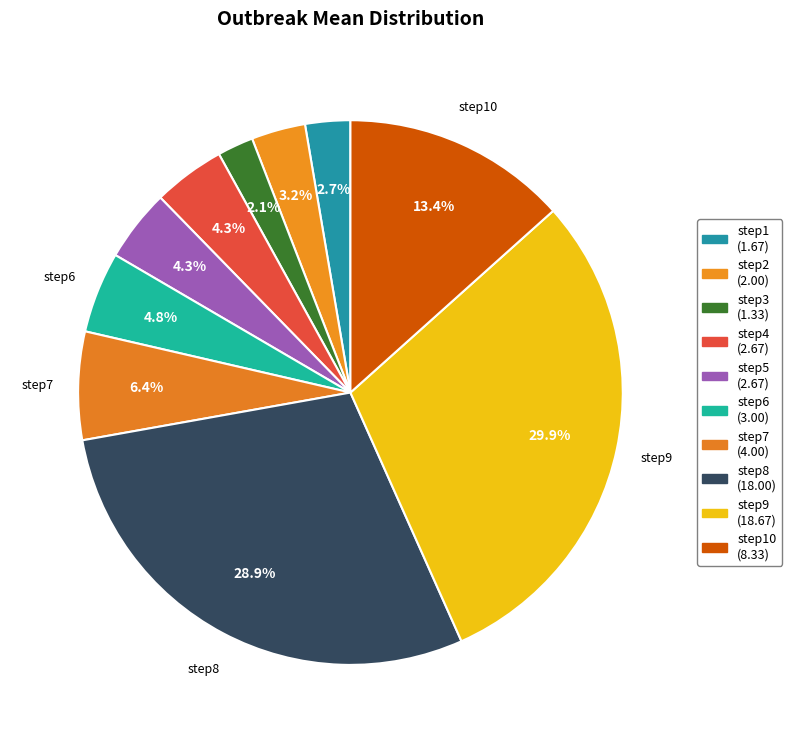

How many segments does this pie chart have?

10